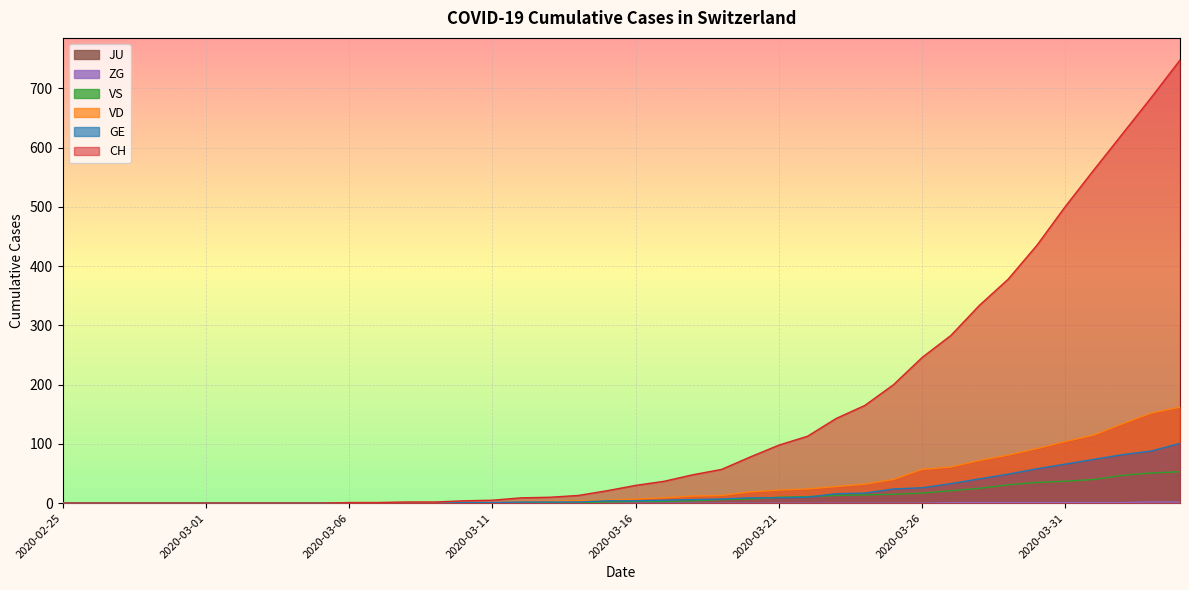

Which series has the largest range (max minus min)?

CH